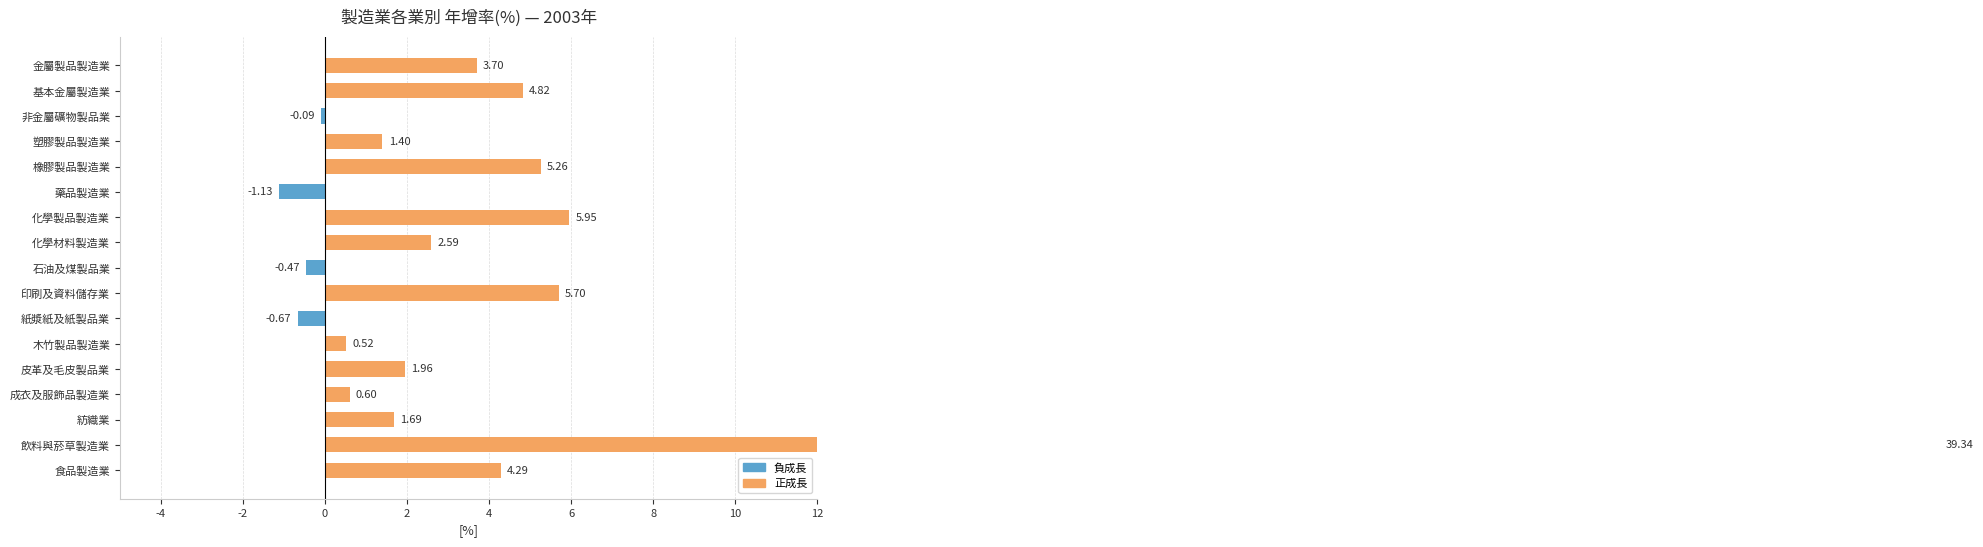

What is the difference between the maximum and minimum values?

40.5